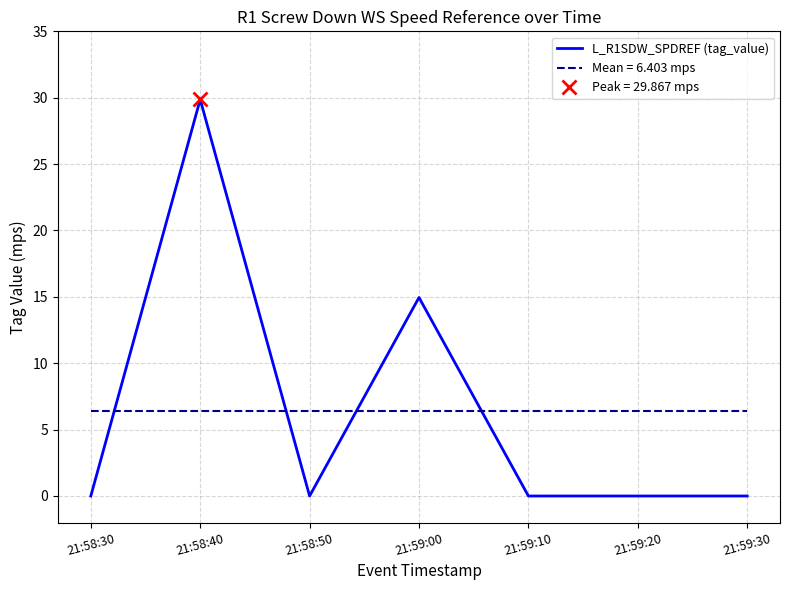

Rank the categories by value from highest to lowest.

21:58:40, 21:59:00, 21:58:30, 21:58:50, 21:59:10, 21:59:20, 21:59:30